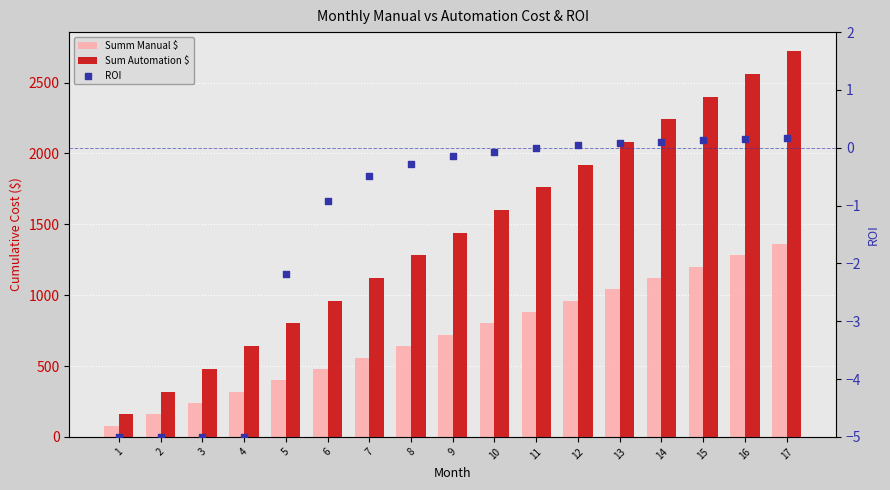

Which series reaches the minimum Y coordinate?

ROI